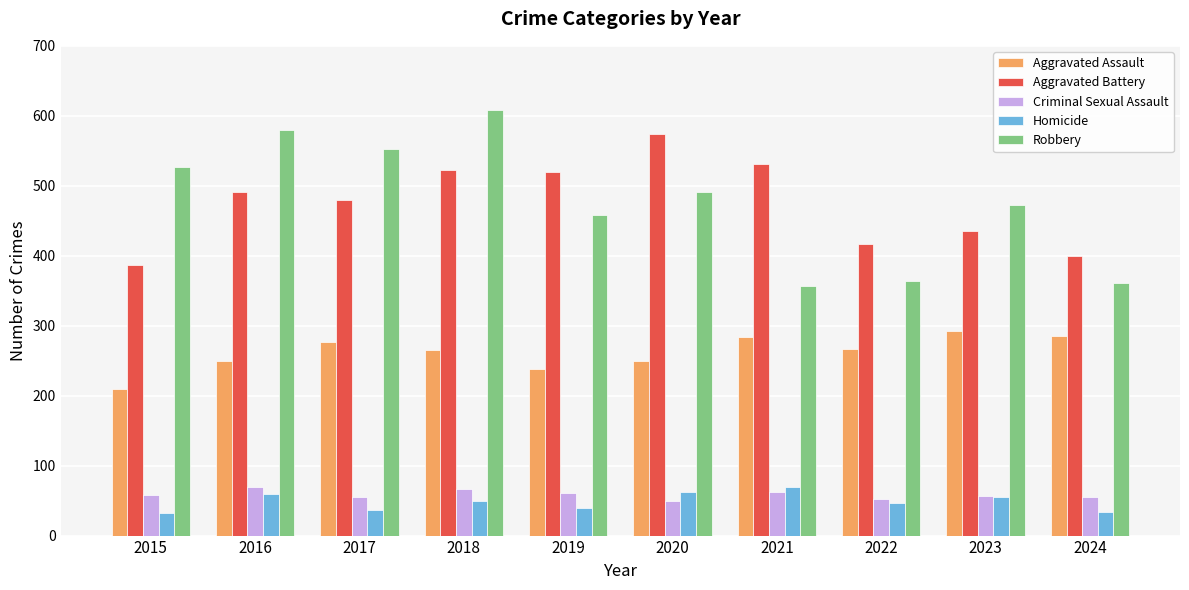

What value does the Criminal Sexual Assault series have at 2021?

62